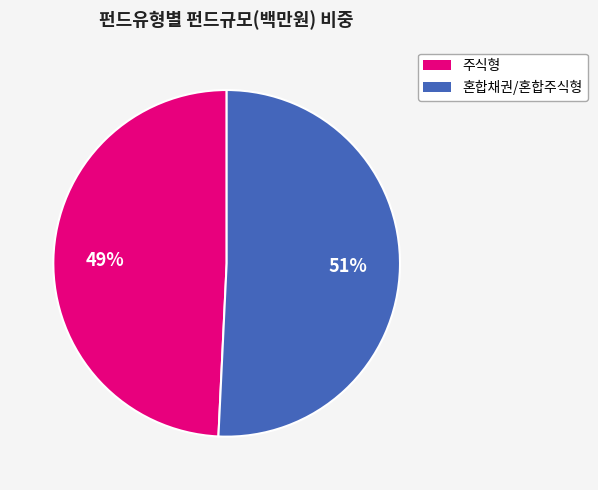

To the nearest percent, what is the average slice percentage?

50%